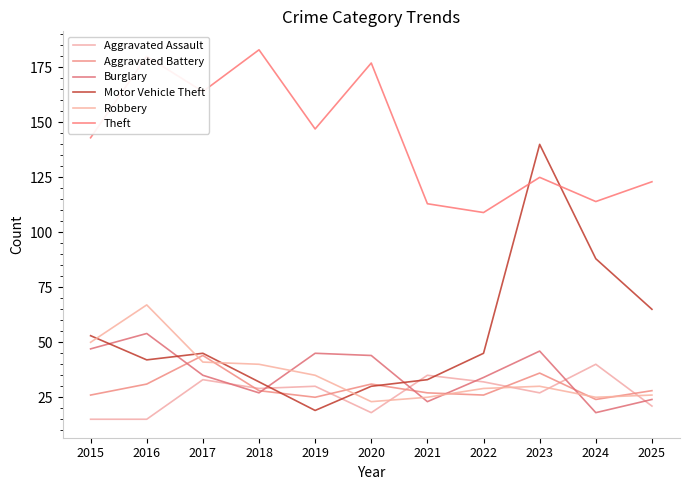

Reading right to left, list all the values displayed in this chart.

Aggravated Assault: 21	40	27	32	35	18	30	29	33	15	15
Aggravated Battery: 28	24	36	26	27	31	25	28	44	31	26
Burglary: 24	18	46	34	23	44	45	27	35	54	47
Motor Vehicle Theft: 65	88	140	45	33	30	19	32	45	42	53
Robbery: 26	25	30	29	25	23	35	40	41	67	50
Theft: 123	114	125	109	113	177	147	183	164	180	143